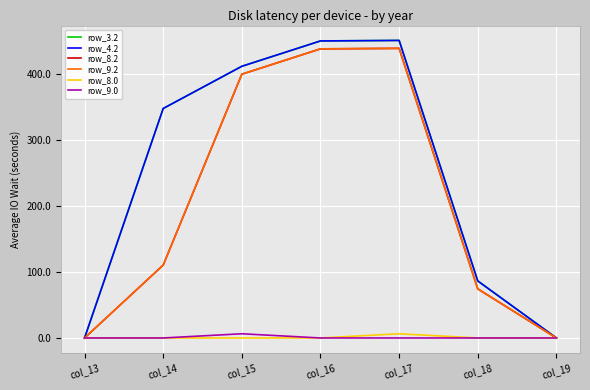

Between col_13 and col_16, which series saw the biggest shift?

row_3.2